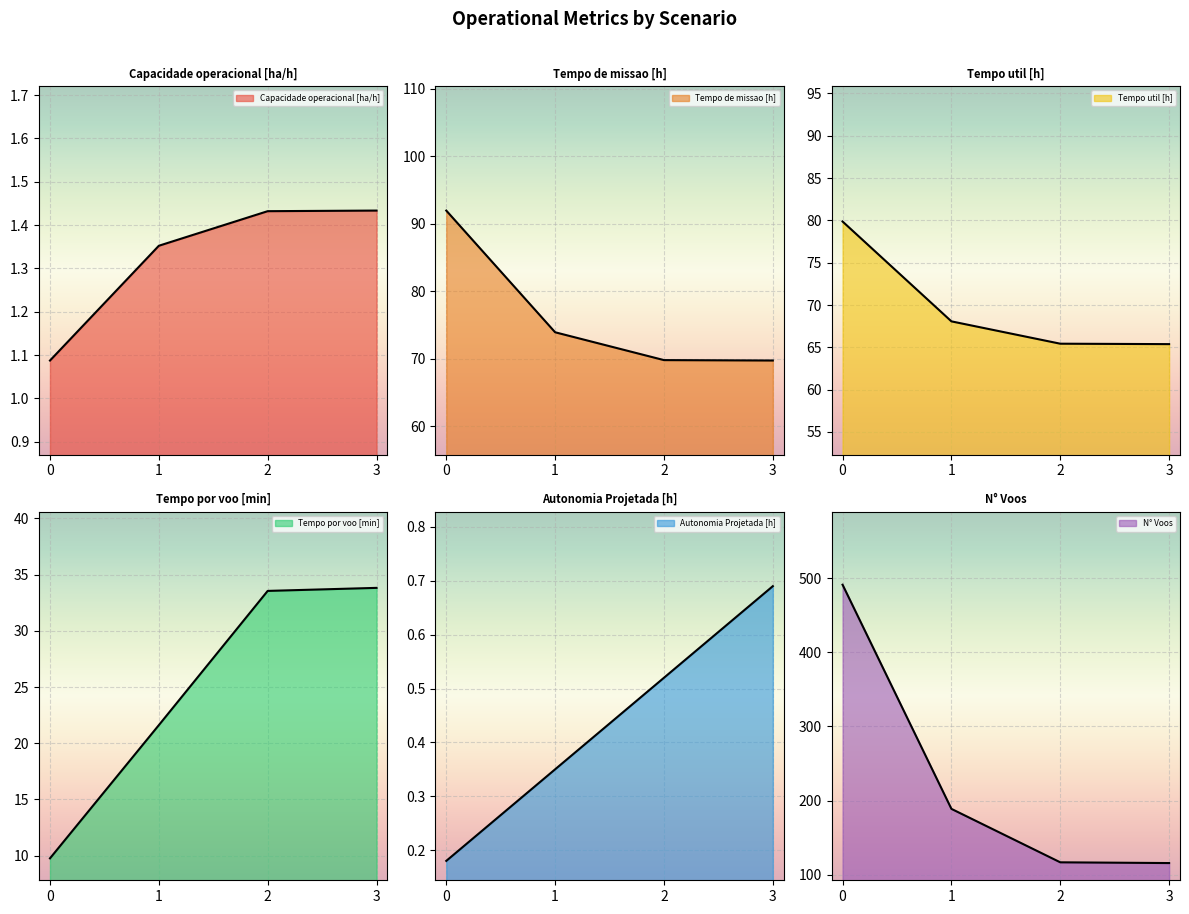

What is the spread (max minus min) of values at 1?

188.7